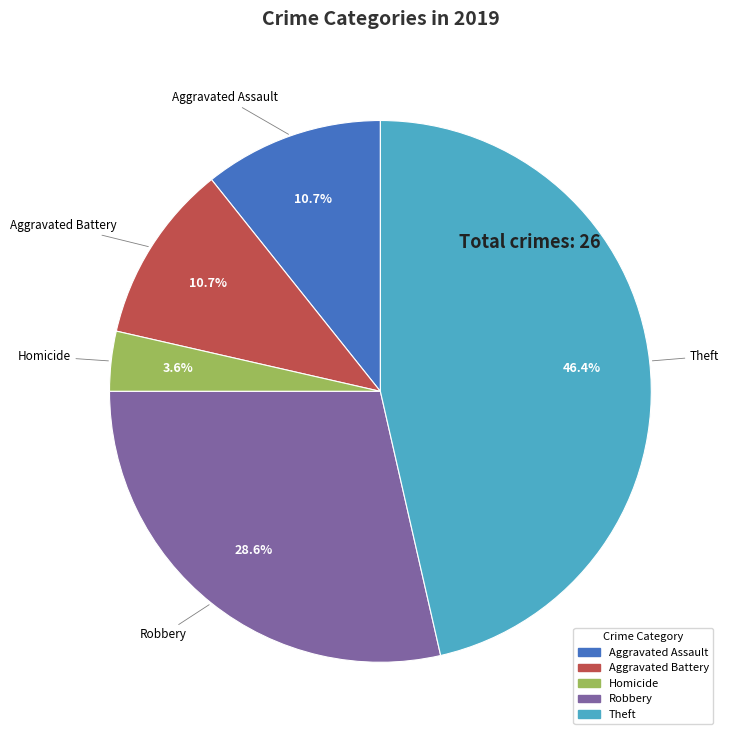

Does any single category account for the majority?

No